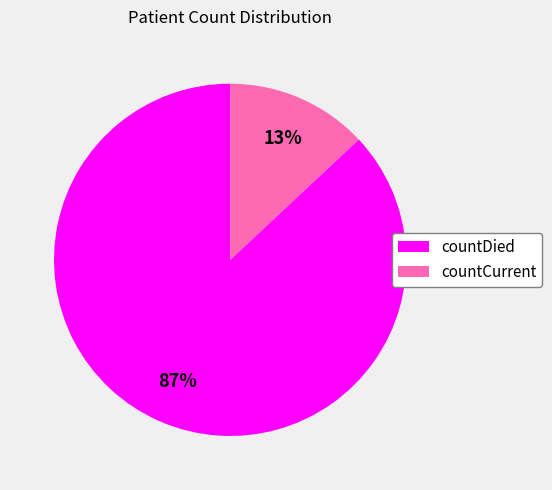

Is there a majority slice in this chart?

Yes